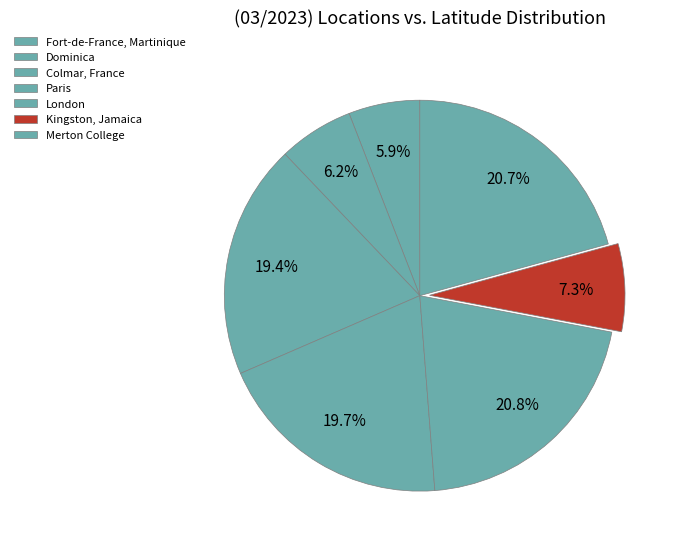

Which category has the smallest portion of the pie?

Fort-de-France, Martinique